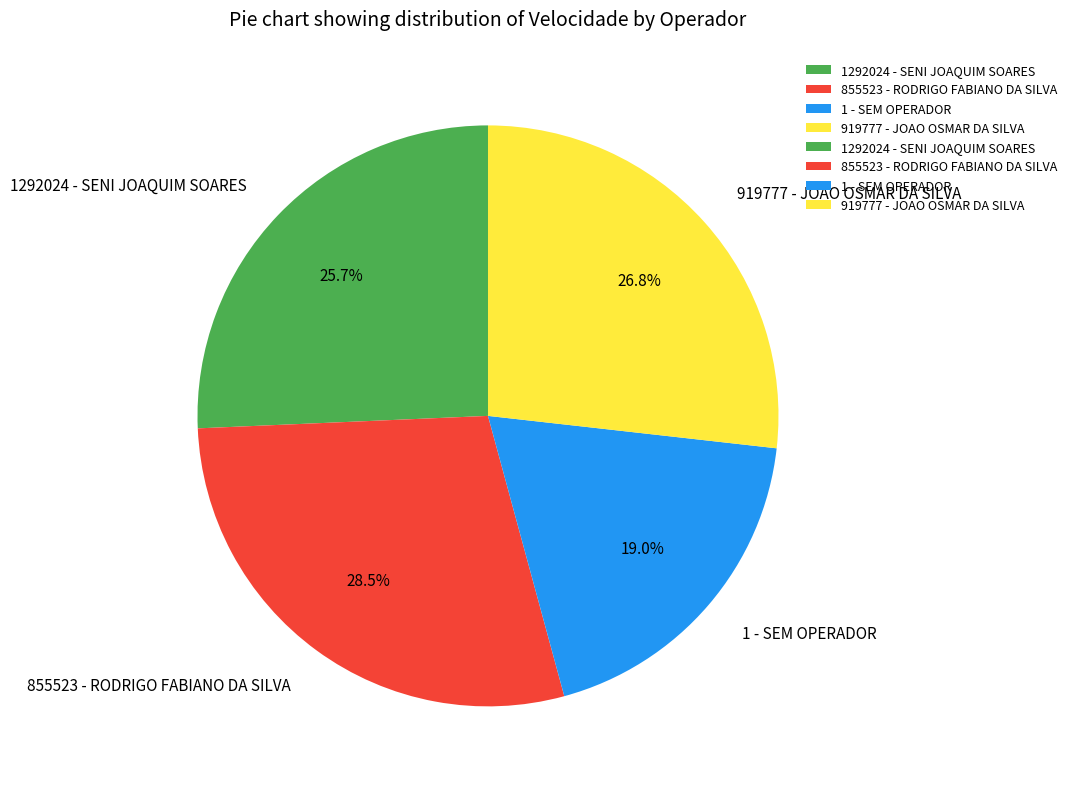

Rank the categories by value from highest to lowest.

855523 - RODRIGO FABIANO DA SILVA, 919777 - JOAO OSMAR DA SILVA, 1292024 - SENI JOAQUIM SOARES, 1 - SEM OPERADOR